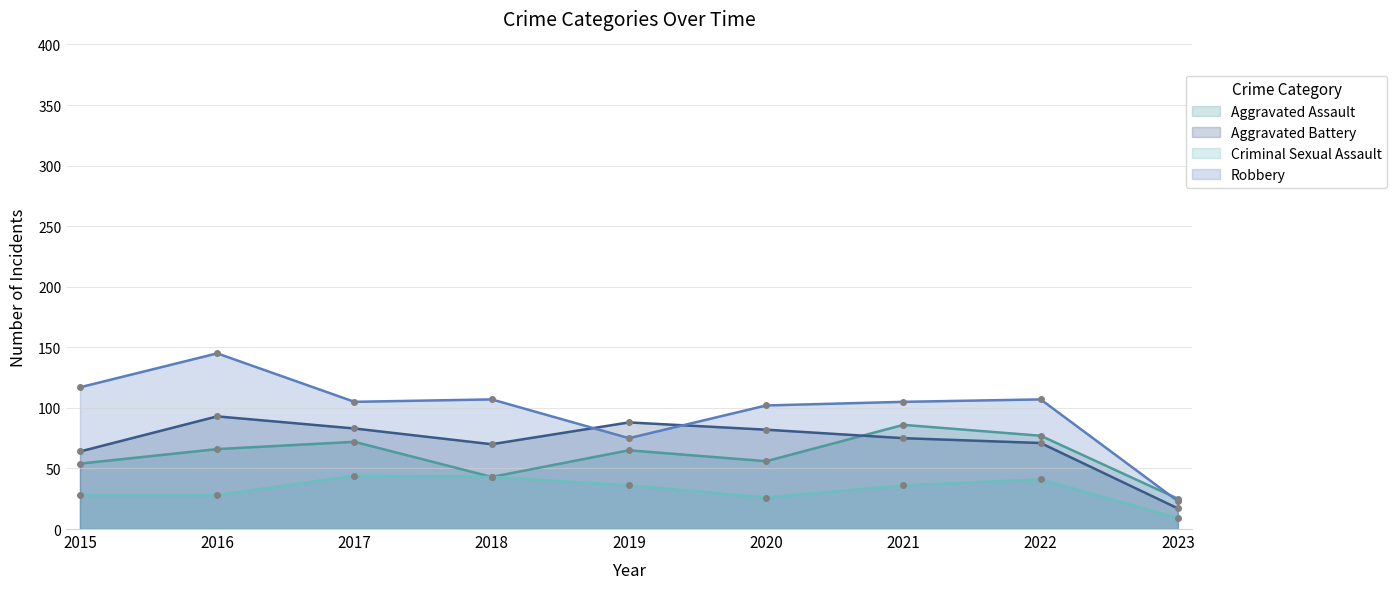

How many intersections are there between Aggravated Battery and Aggravated Assault?

1